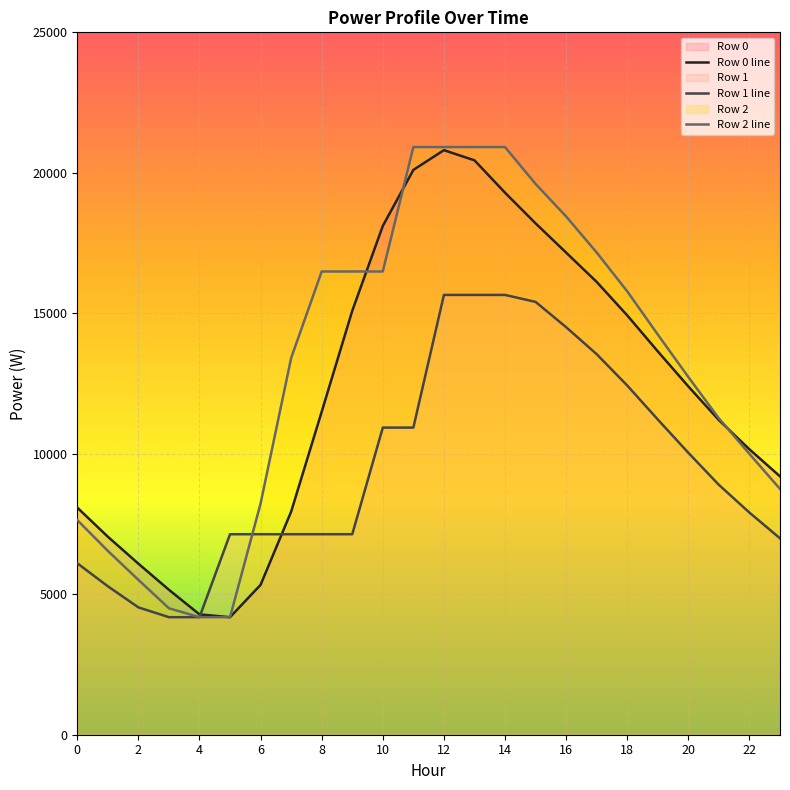

Where do Row 0 and Row 2 first cross each other?

9 and 10